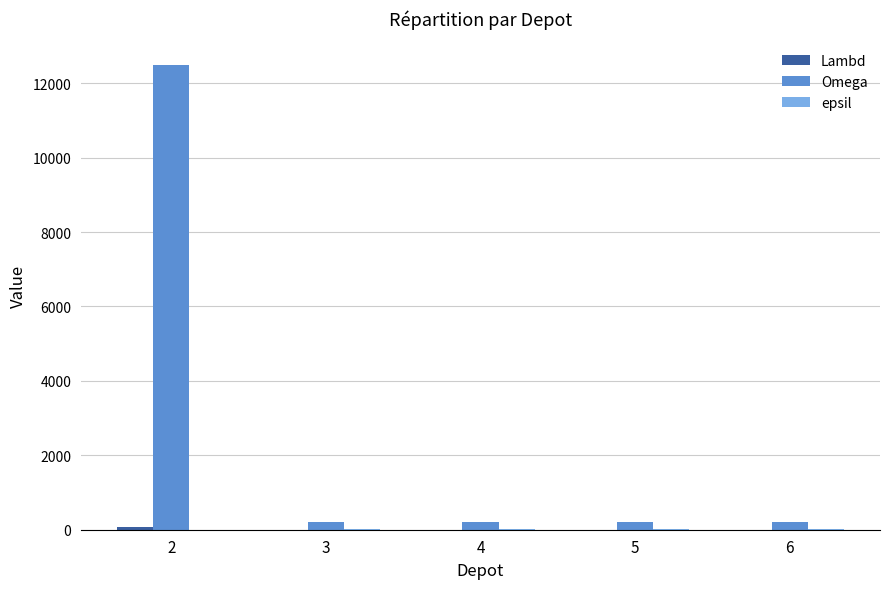

Which series changed the most between 2 and 5?

Omega